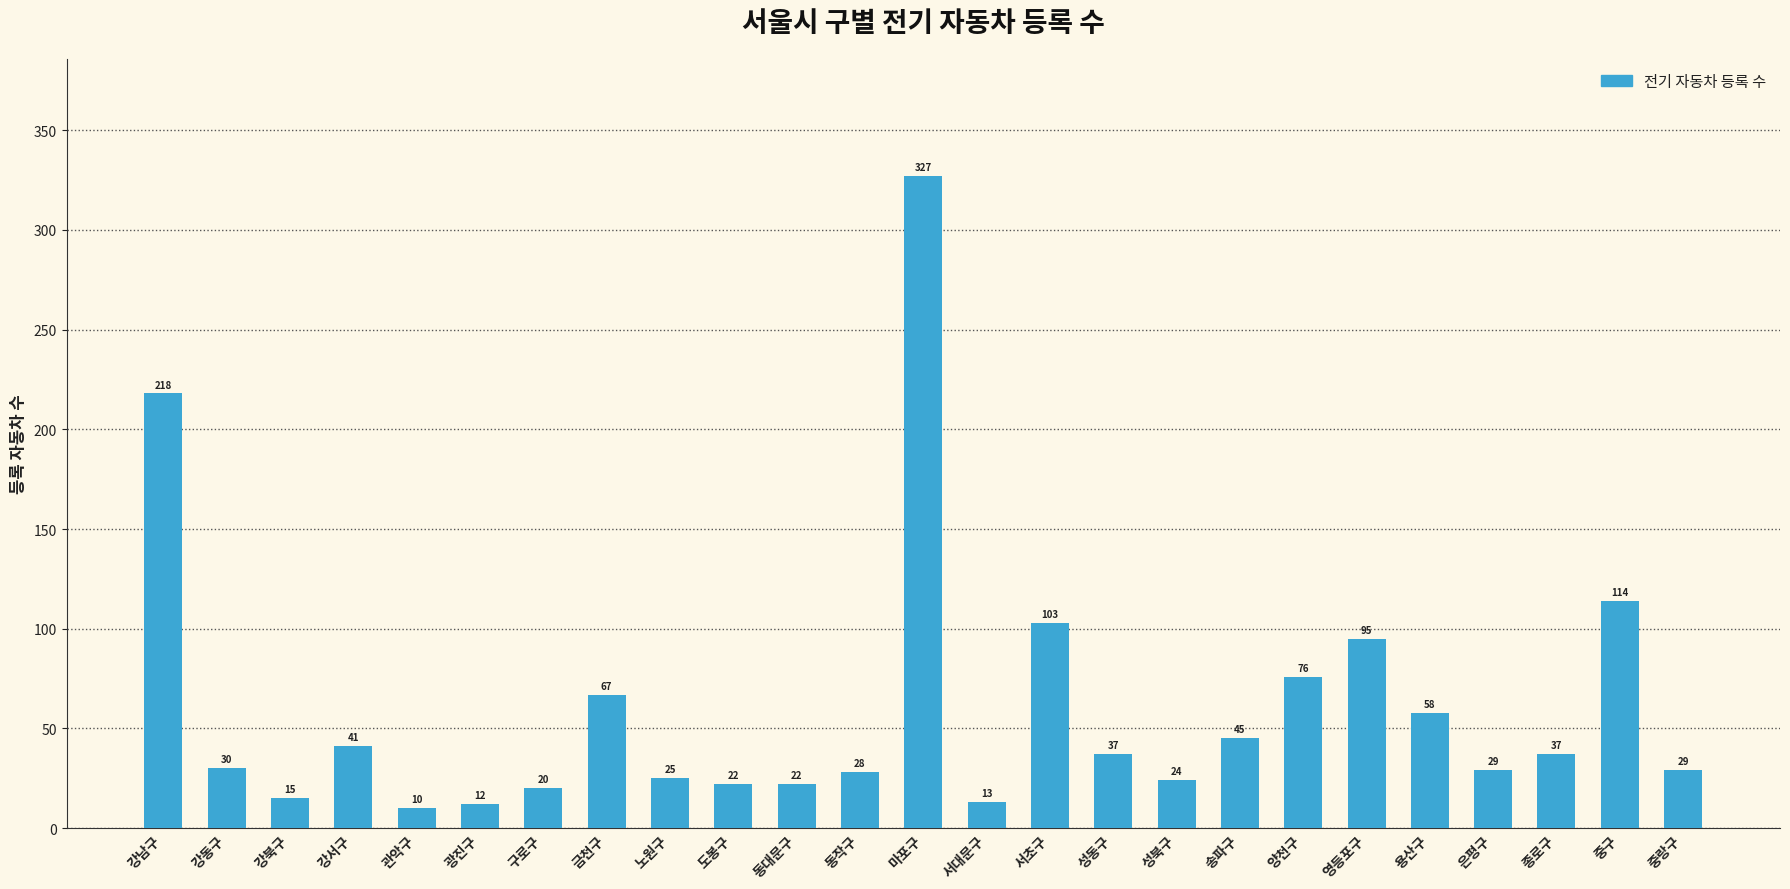

Does the chart contain stacked bars?

No